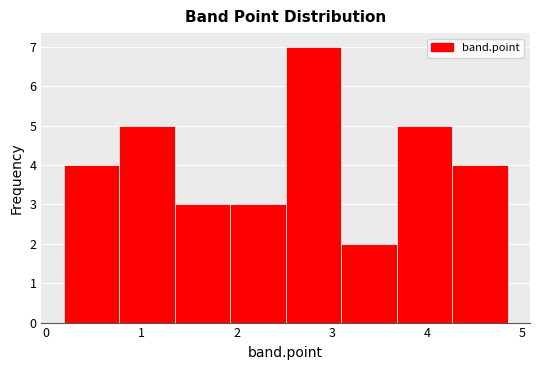

Reading left to right, list every bar in this chart as the range it spans on the x-axis followed by its height. Neither the bar edges nor the heights are printed on the chart, so give them approximately, as read against the axes.

0.2 to 0.8: 4
0.8 to 1.3: 5
1.3 to 1.9: 3
1.9 to 2.5: 3
2.5 to 3.1: 7
3.1 to 3.7: 2
3.7 to 4.3: 5
4.3 to 4.8: 4